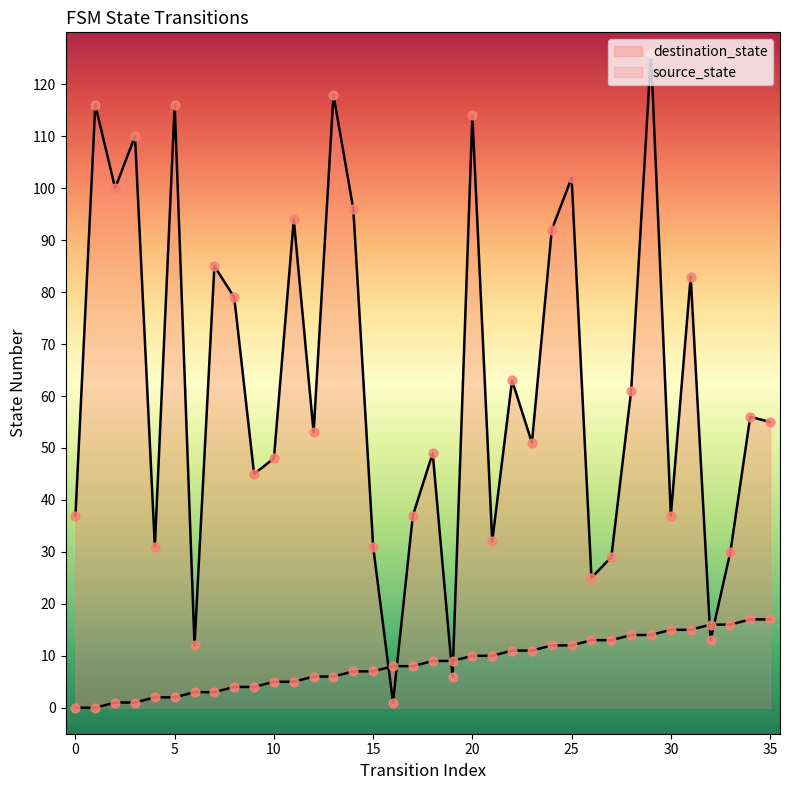

Is the value of source_state at 0 greater than the value of destination_state at 27?

No